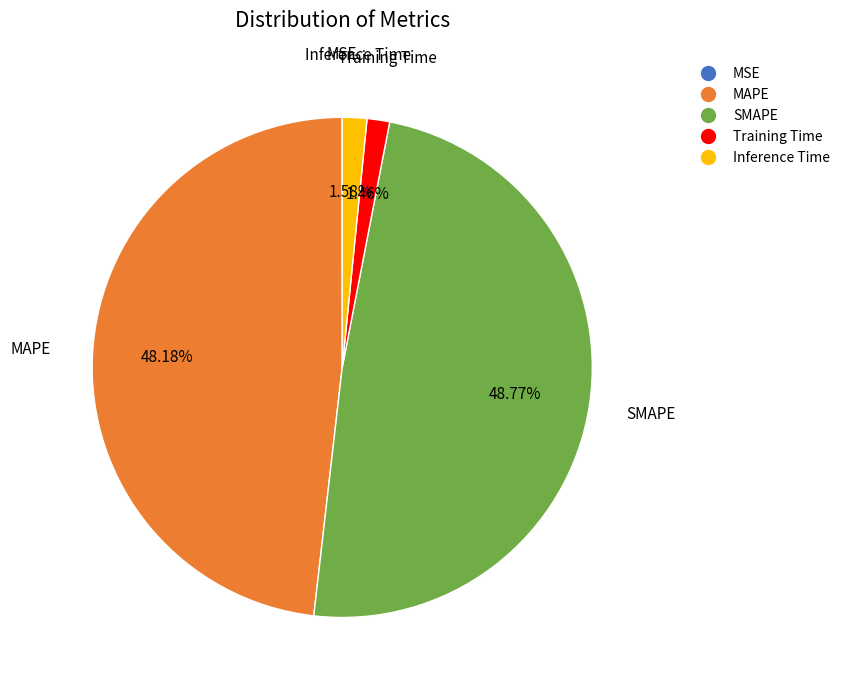

To the nearest percent, what percentage of the pie is Training Time?

1%